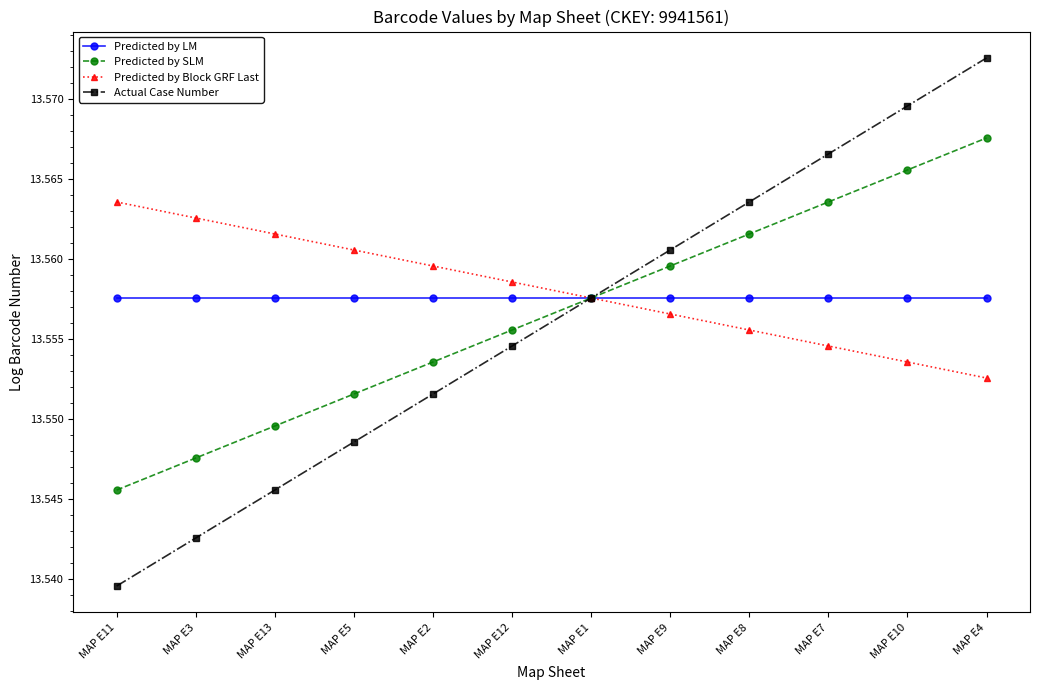

What is the sum of all Predicted by SLM values?

162.7